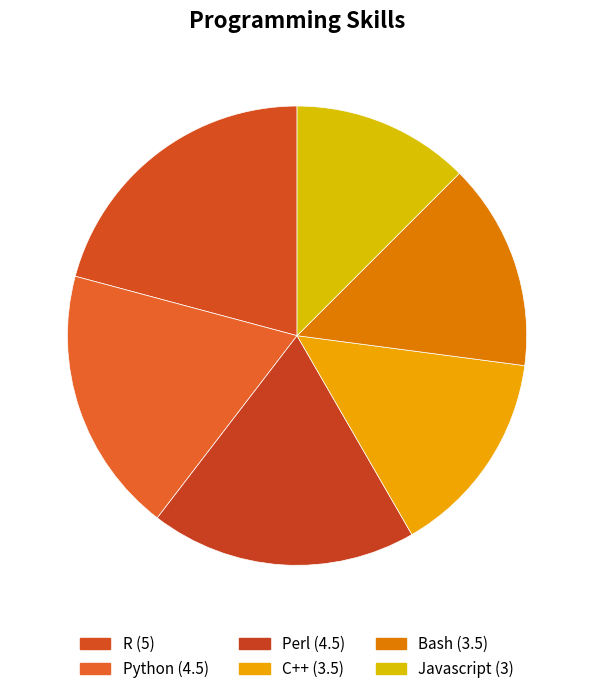

Combined, do Python and C++ account for over 50%?

No